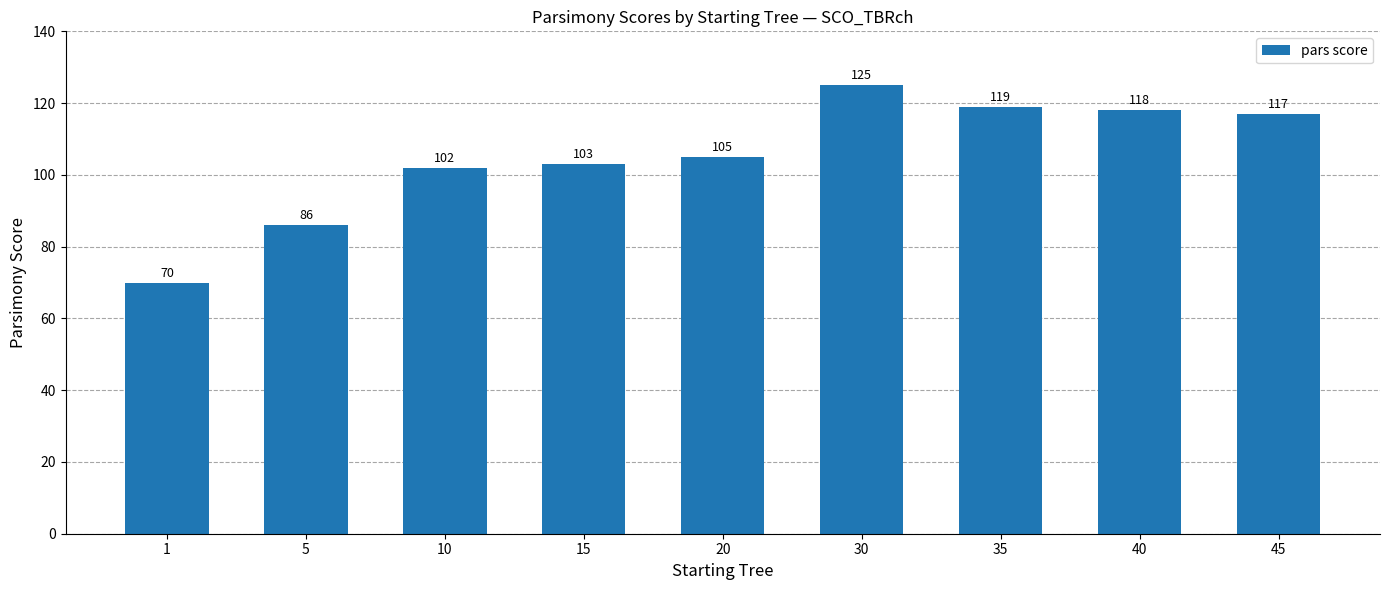

Which label corresponds to the smallest value in the chart?

1